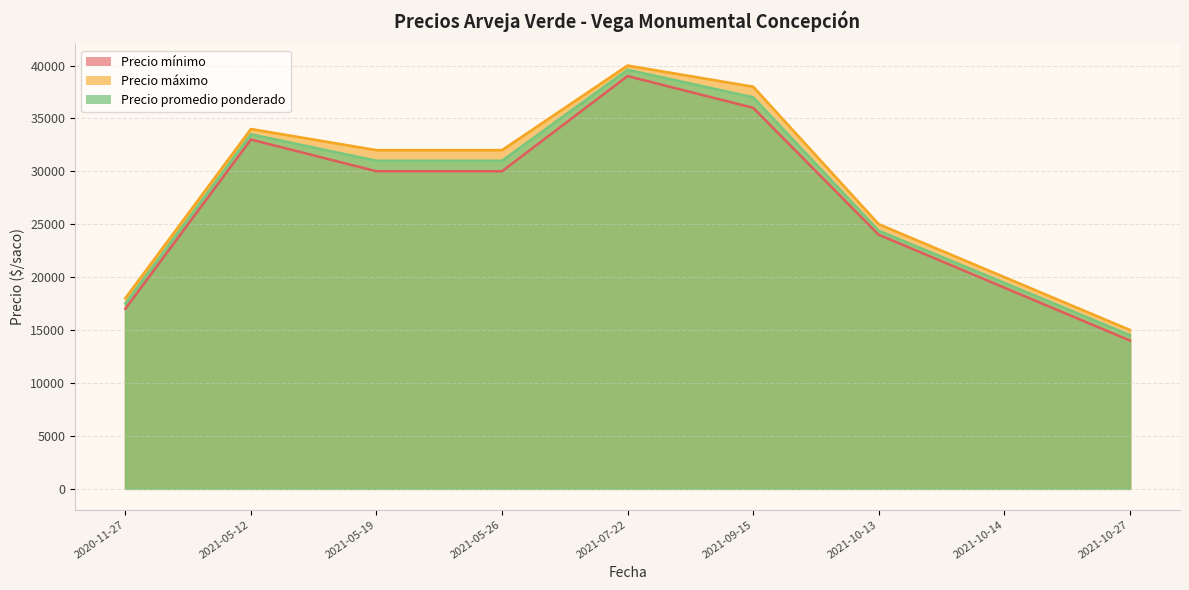

Between 2021-05-26 and 2021-05-19, which series saw the biggest shift?

Precio mínimo